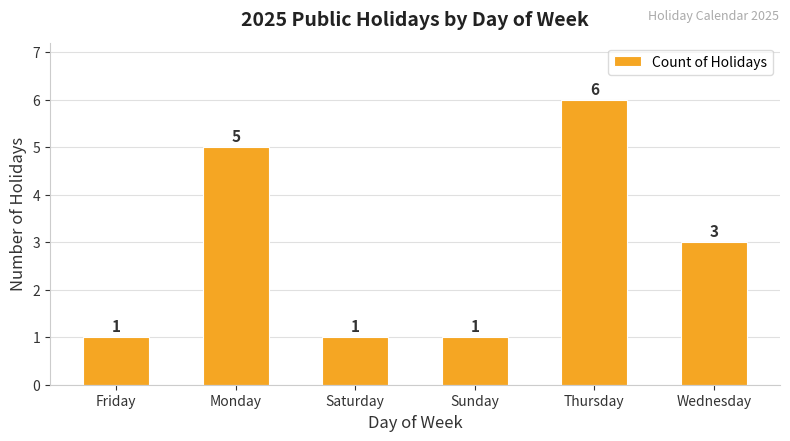

What is the sum of the values at Friday and Monday?

6